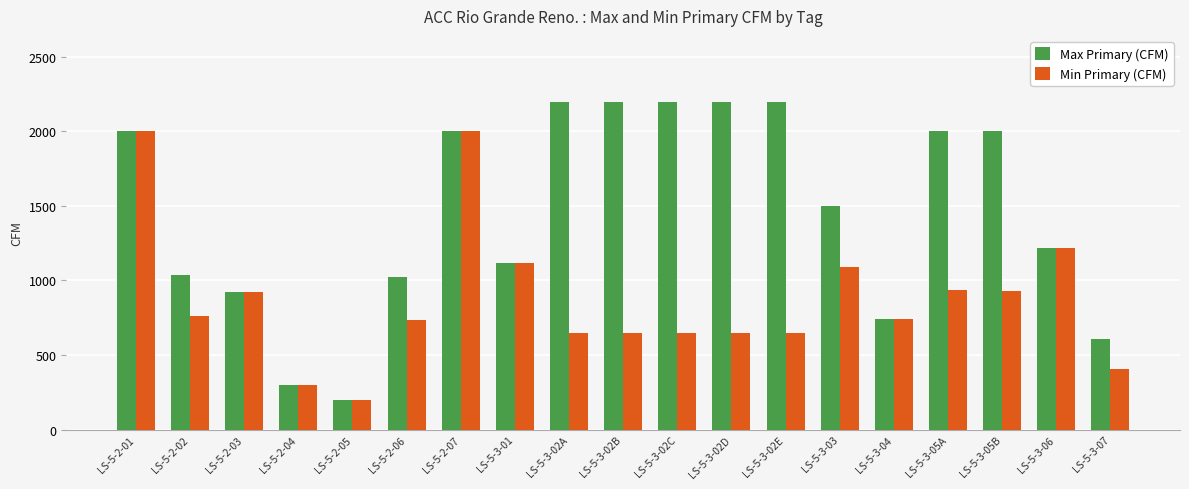

What is the difference between the maximum and minimum values in the Max Primary (CFM) series?

2000